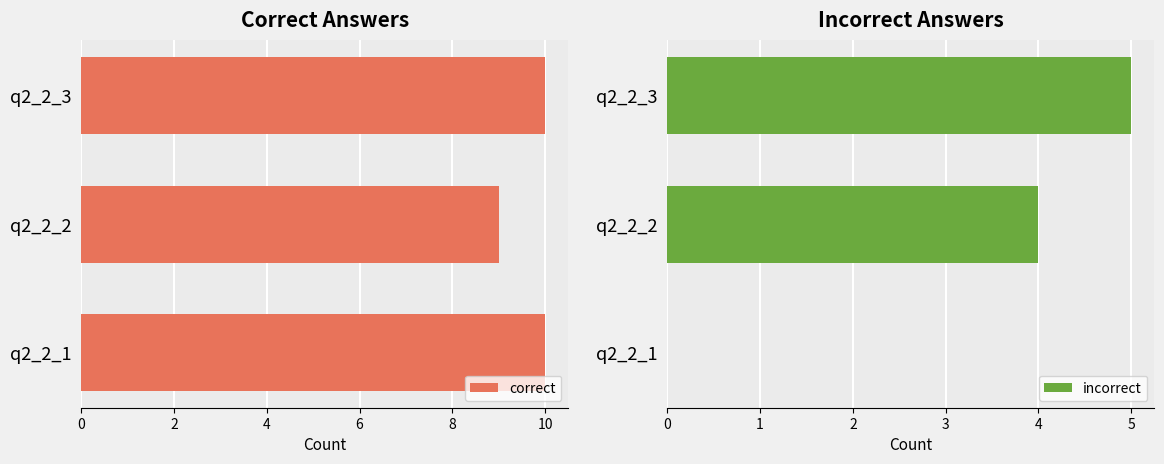

The correct series shows 5 at q2_2_2. True or false?

False